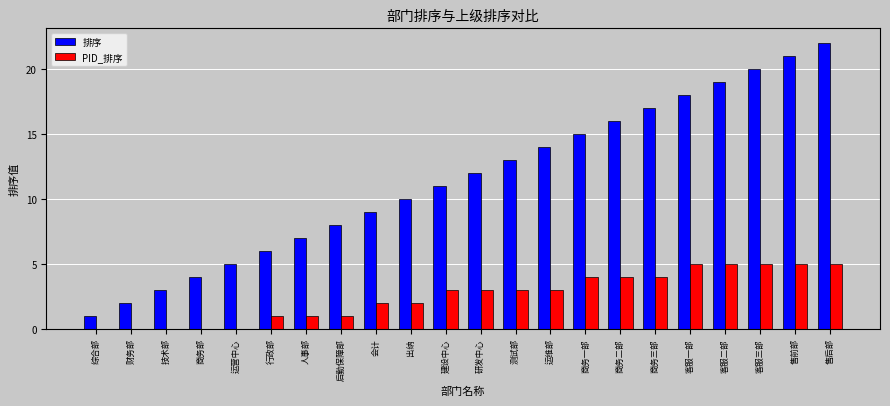

Reading left to right, extract all data points from this chart.

排序: 综合部=1	财务部=2	技术部=3	商务部=4	运营中心=5	行政部=6	人事部=7	后勤保障部=8	会计=9	出纳=10	建设中心=11	研发中心=12	测试部=13	运维部=14	商务一部=15	商务二部=16	商务三部=17	客服一部=18	客服二部=19	客服三部=20	售前部=21	售后部=22
PID_排序: 综合部=0	财务部=0	技术部=0	商务部=0	运营中心=0	行政部=1	人事部=1	后勤保障部=1	会计=2	出纳=2	建设中心=3	研发中心=3	测试部=3	运维部=3	商务一部=4	商务二部=4	商务三部=4	客服一部=5	客服二部=5	客服三部=5	售前部=5	售后部=5